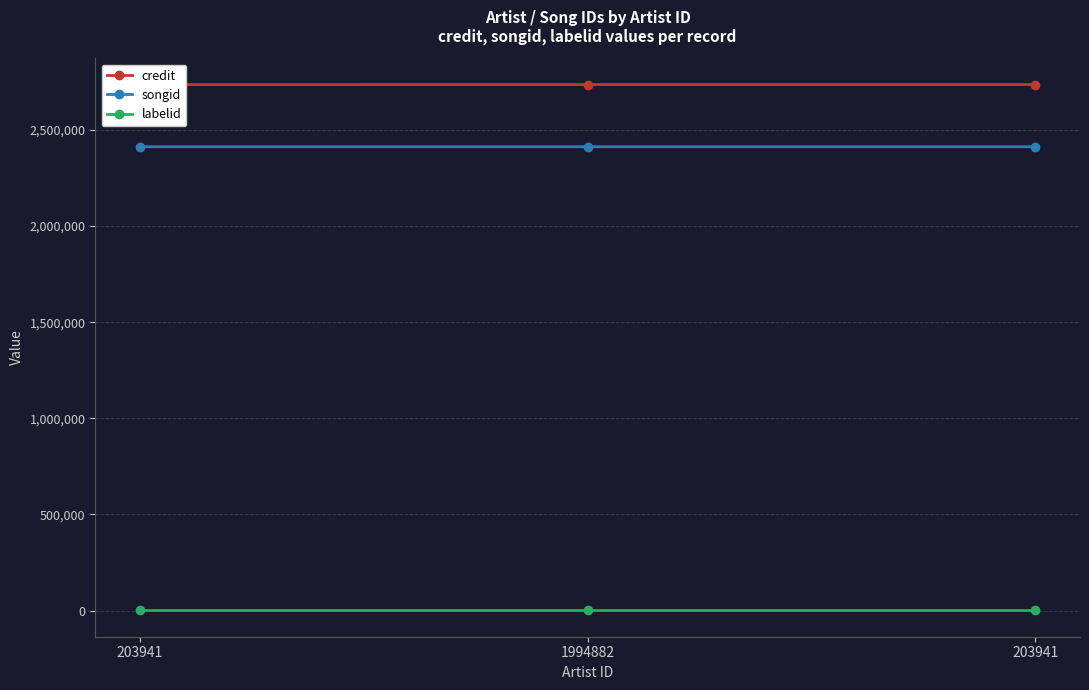

Rank the series at 203941 from lowest to highest value.

labelid, songid, credit